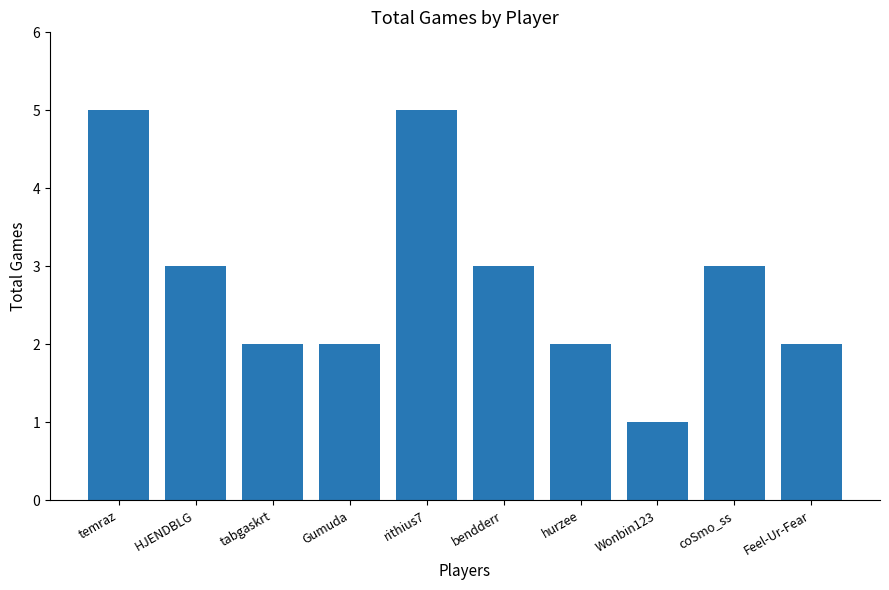

The value at Wonbin123 is 0. True or false?

False